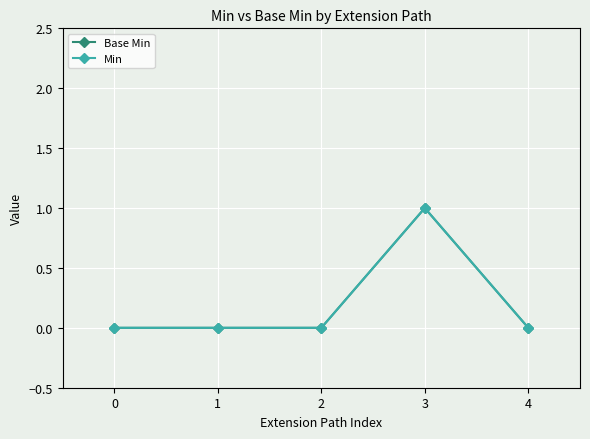

Is this an area chart (filled region under the line)?

No